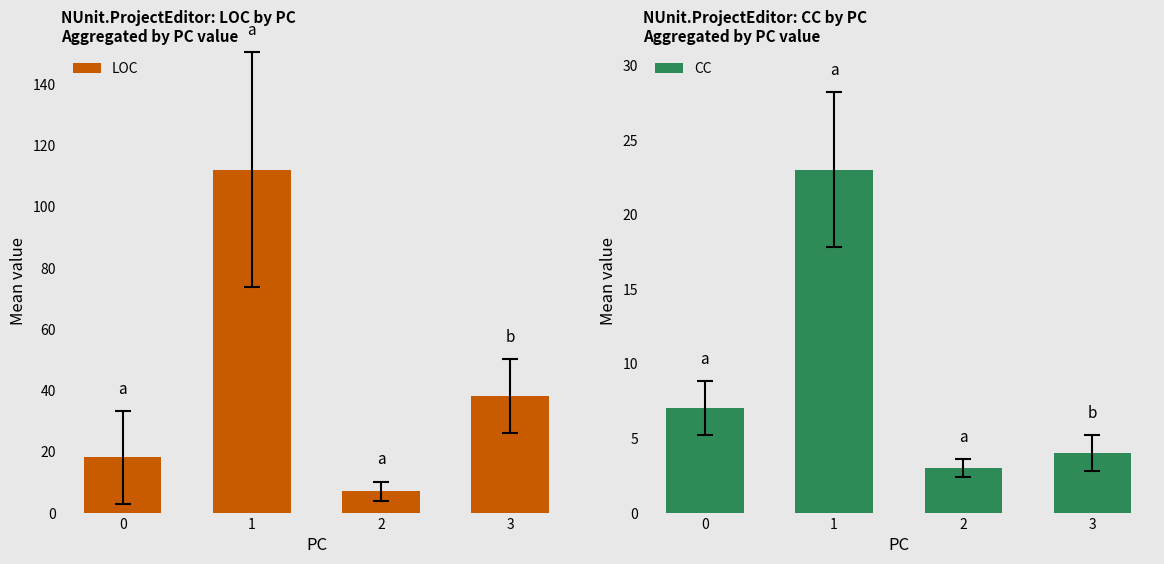

What is the total value across all series at 3?

42